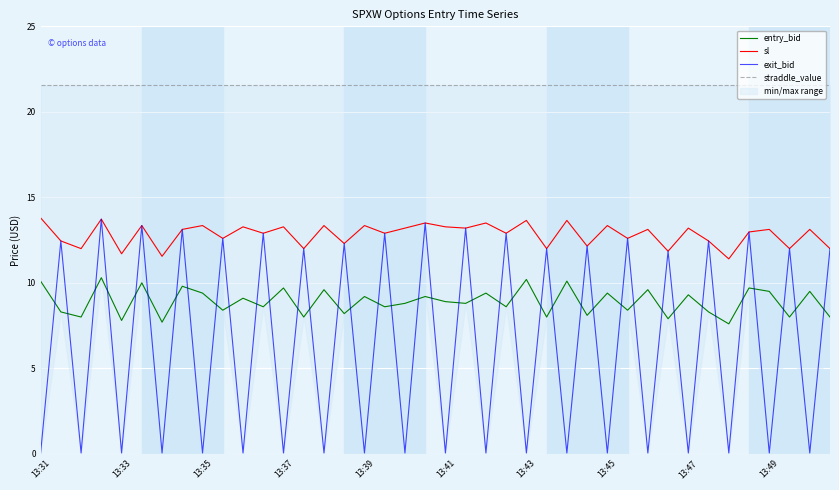

Between 10 and 17, which is larger?

10